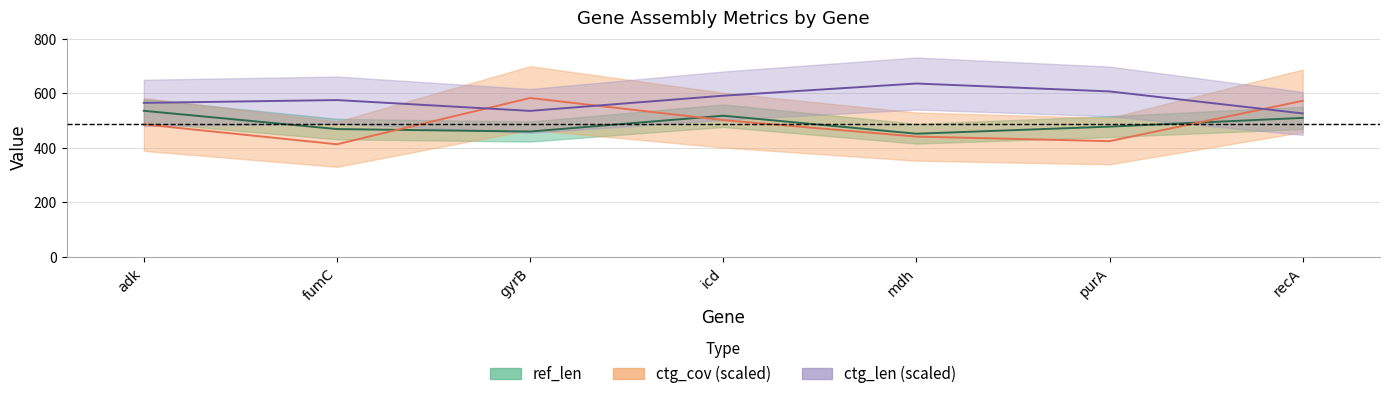

Which has a higher value, recA or icd?

icd